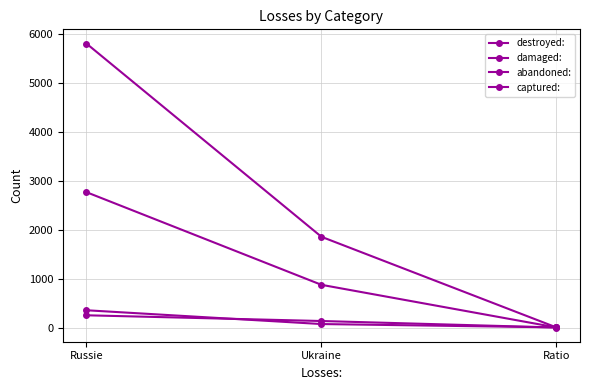

How many values in the captured: series are below 875?

1